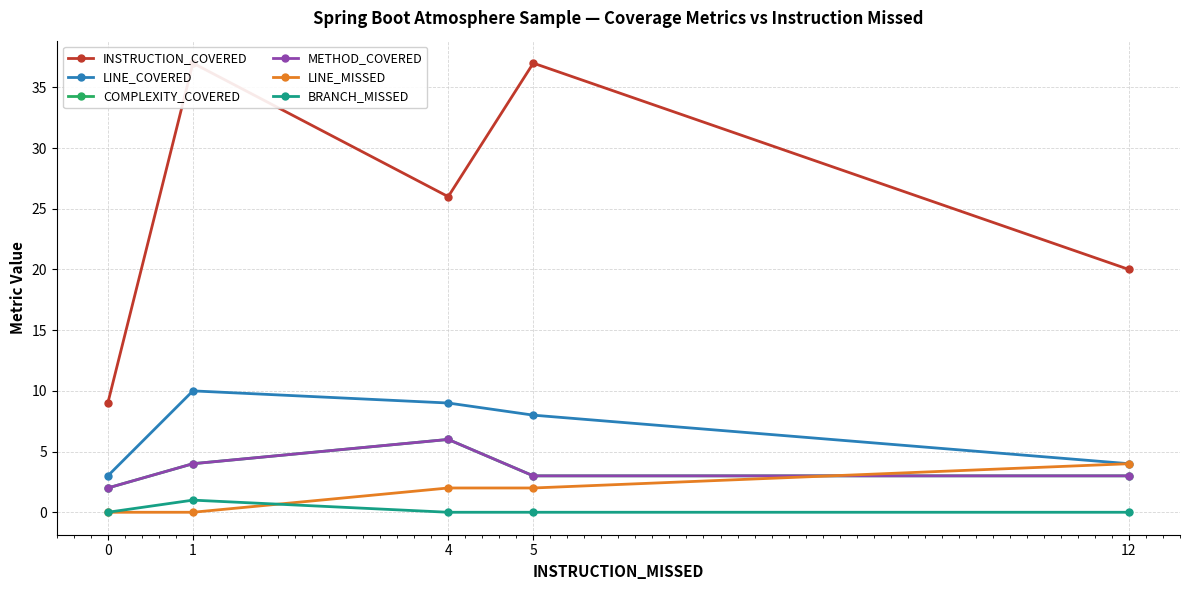

Which series has the widest spread of values?

INSTRUCTION_COVERED